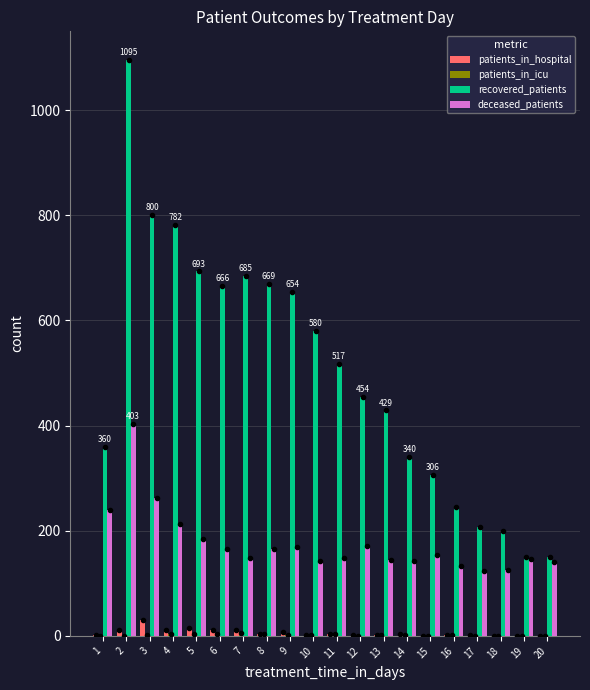

What value does the recovered_patients series have at 19?

150